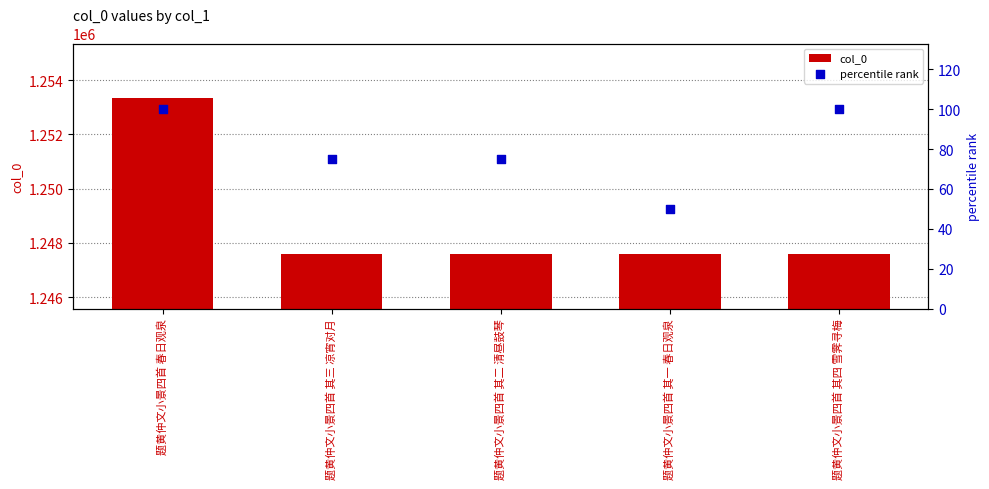

Which series contains the lowest Y value?

percentile rank